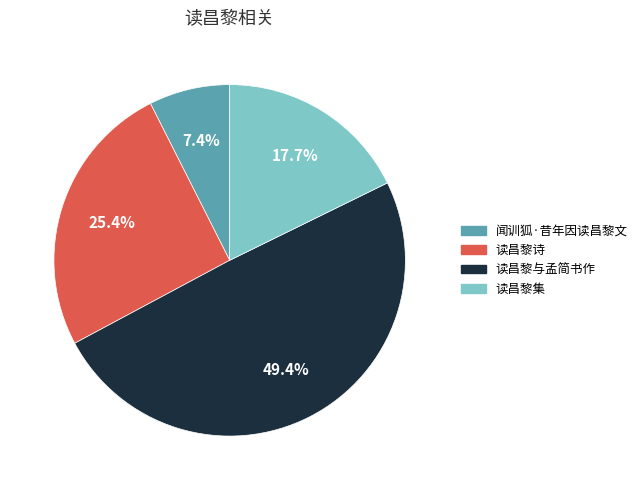

Is there any slice that represents more than half of the pie?

No